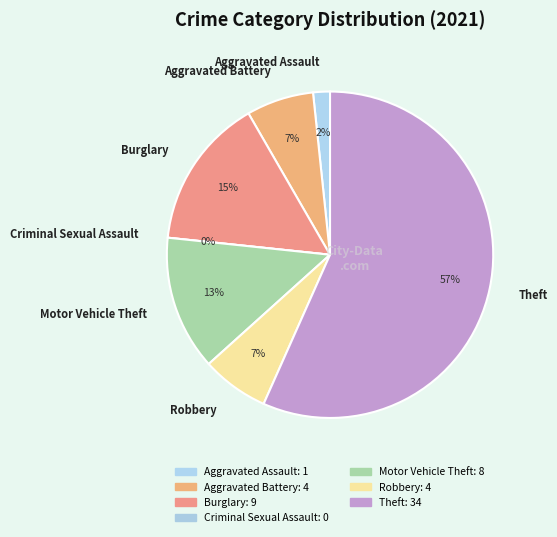

What is the change in value from Aggravated Battery to Criminal Sexual Assault?

-4